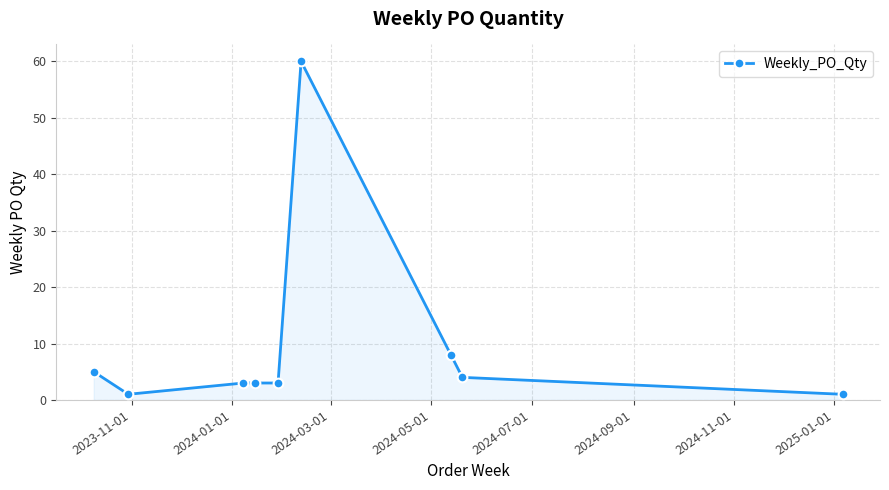

What is the maximum value shown in the chart?

60